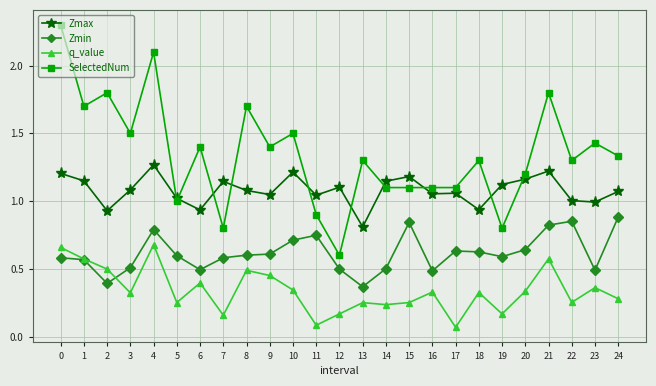

Which series changed the most between 6 and 15?

Zmin